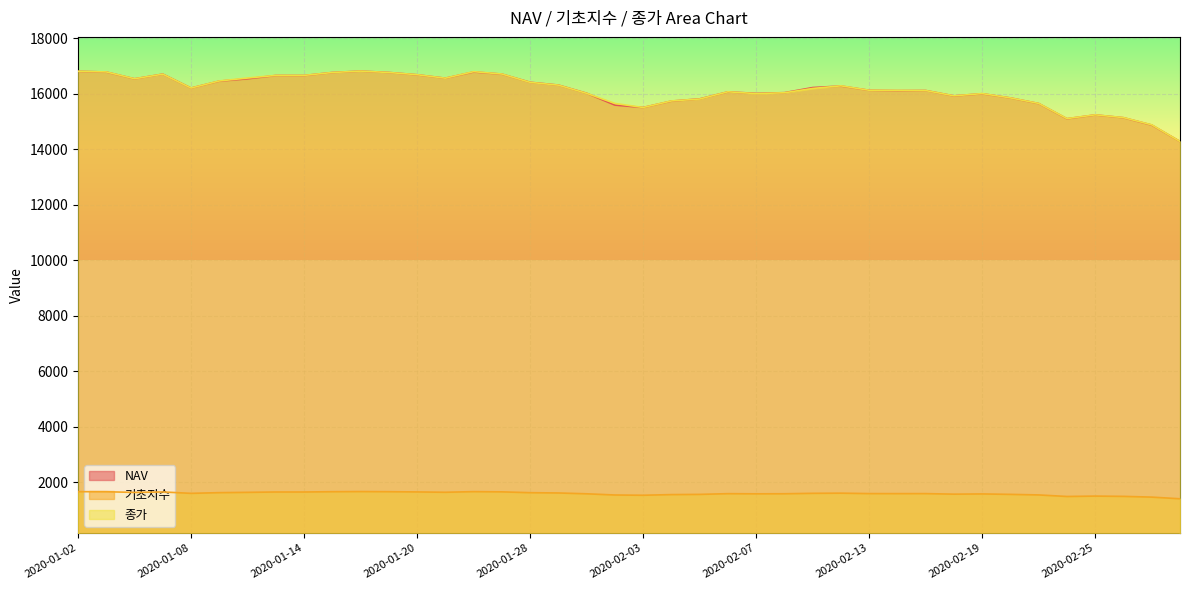

At which label is 종가 closest to 15542?

2020-02-03